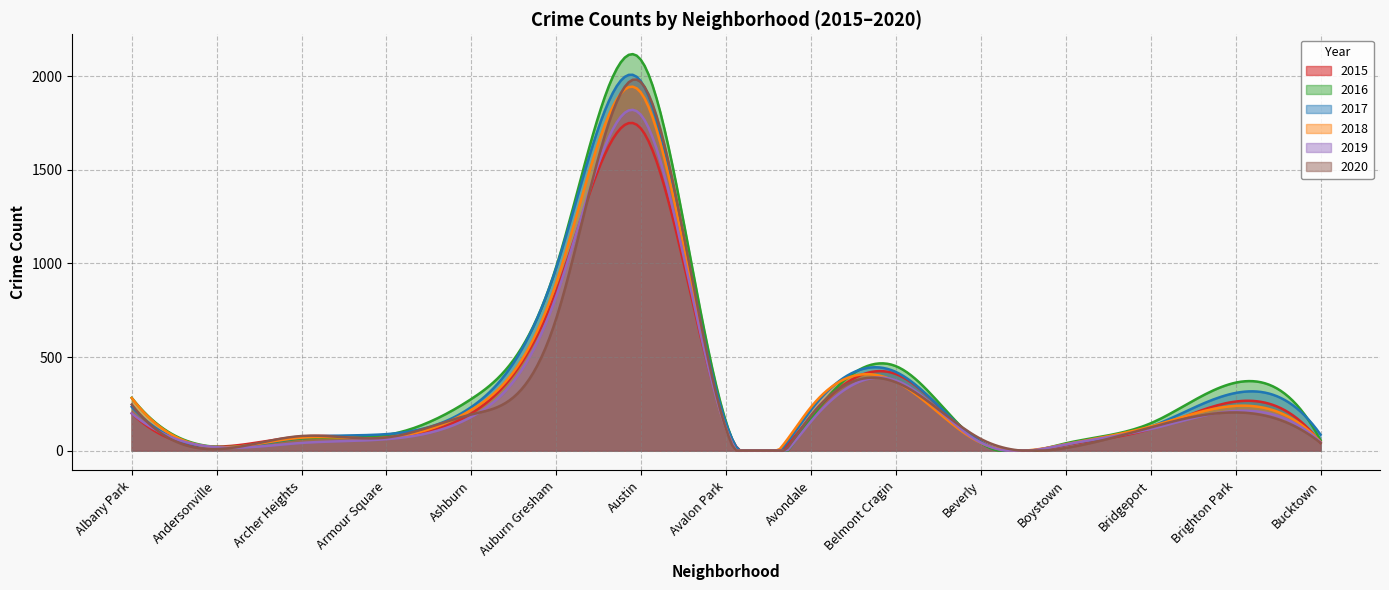

At how many categories does at least one series exceed 1974?

10